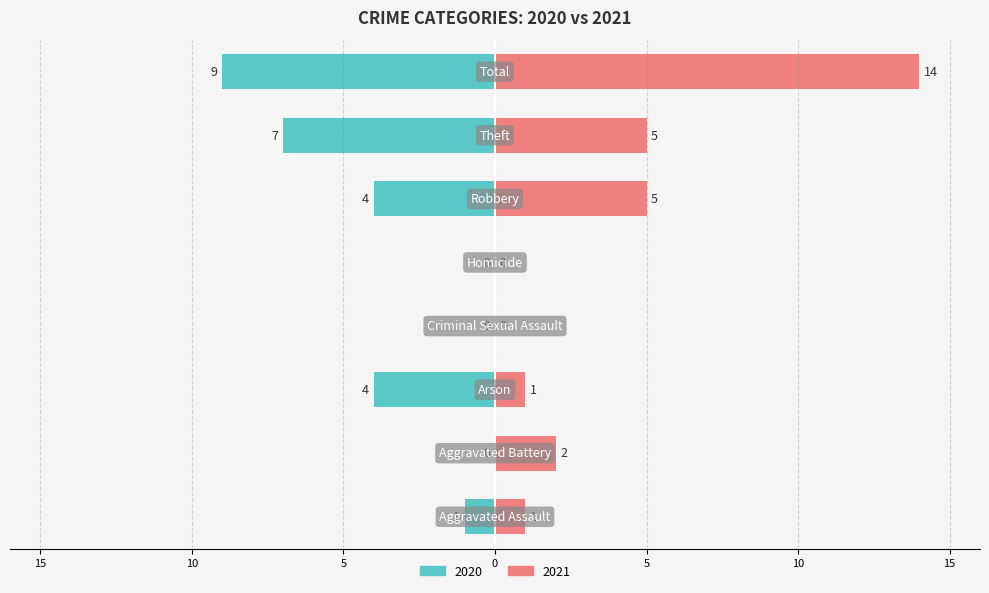

Which category has the highest value in the Right (2021) series?

Total